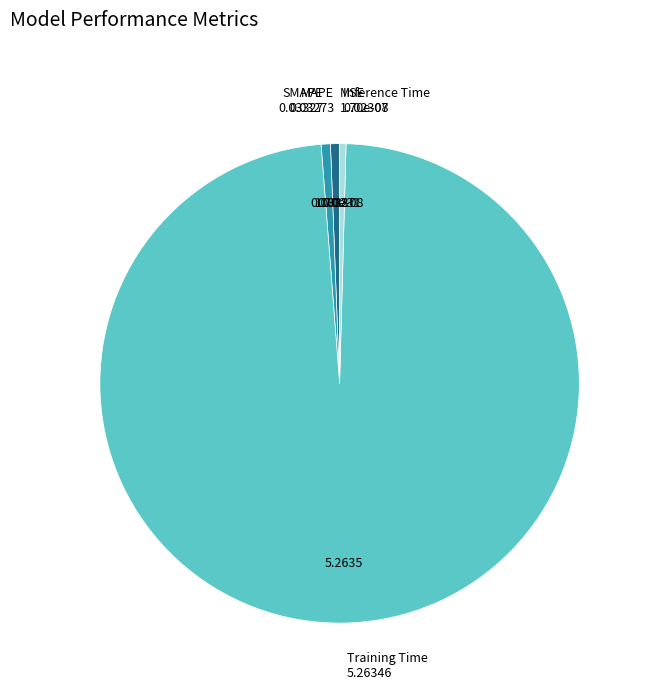

Is there any slice that represents more than half of the pie?

Yes